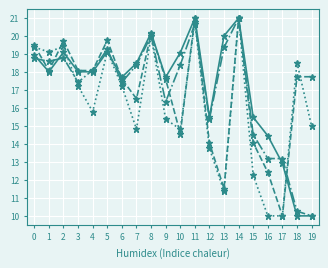

How many lines are shown in the chart?

4